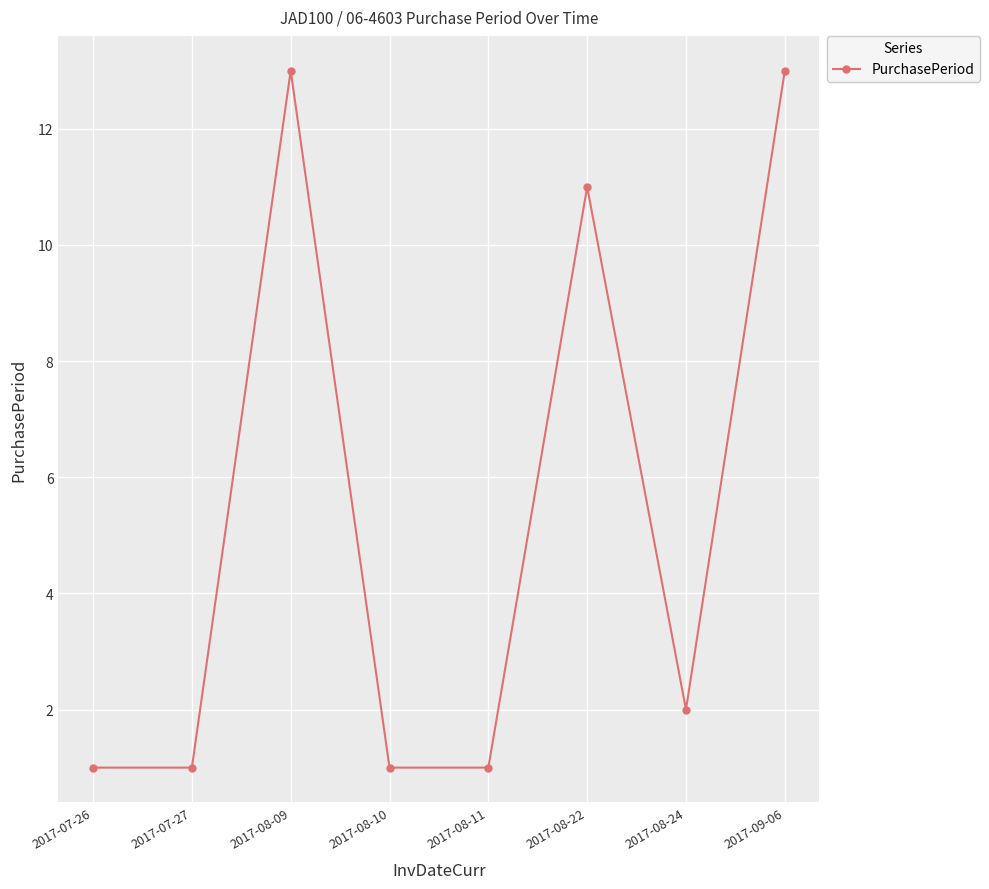

How many points are higher than both their immediate neighbors (excluding endpoints)?

2